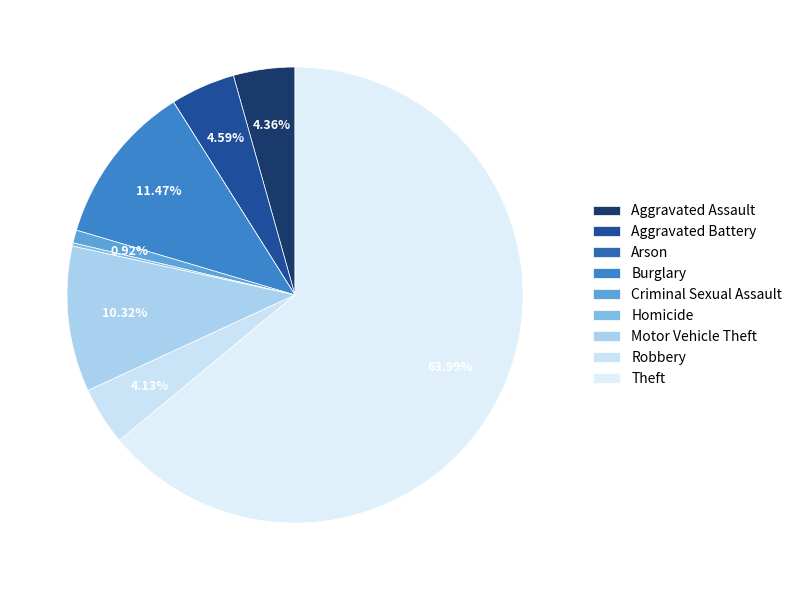

Is Theft the majority of the pie?

Yes